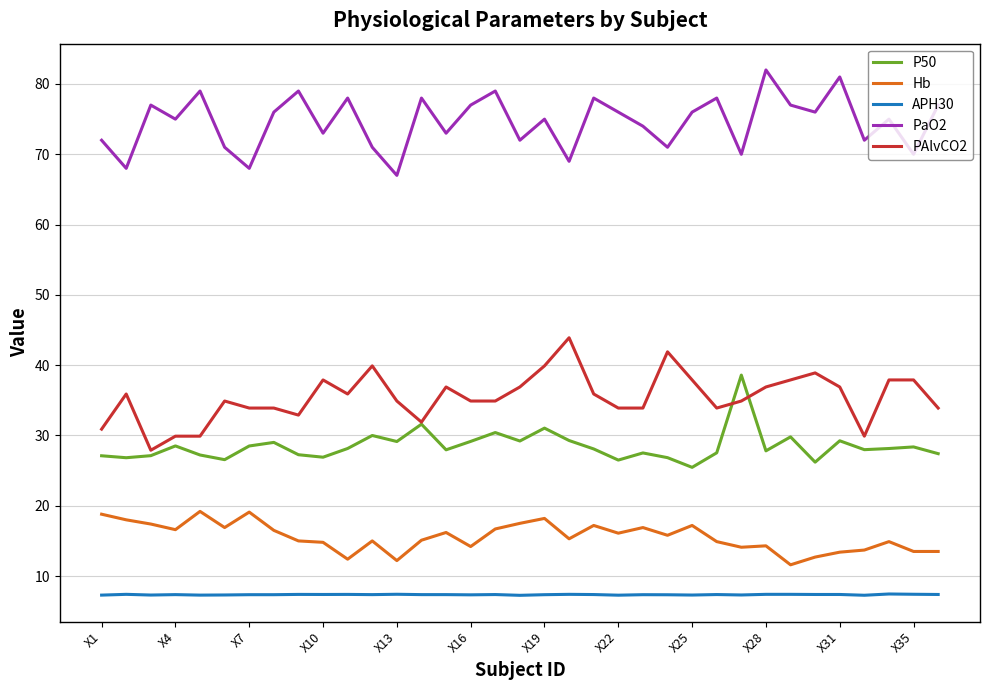

Which series has the largest range (max minus min)?

PAlvCO2